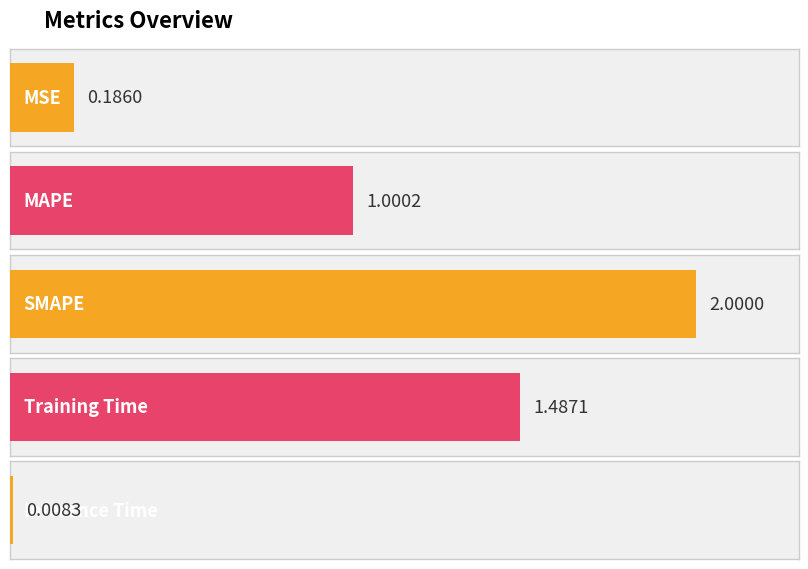

What is the label of the 3rd bar from the right?

SMAPE